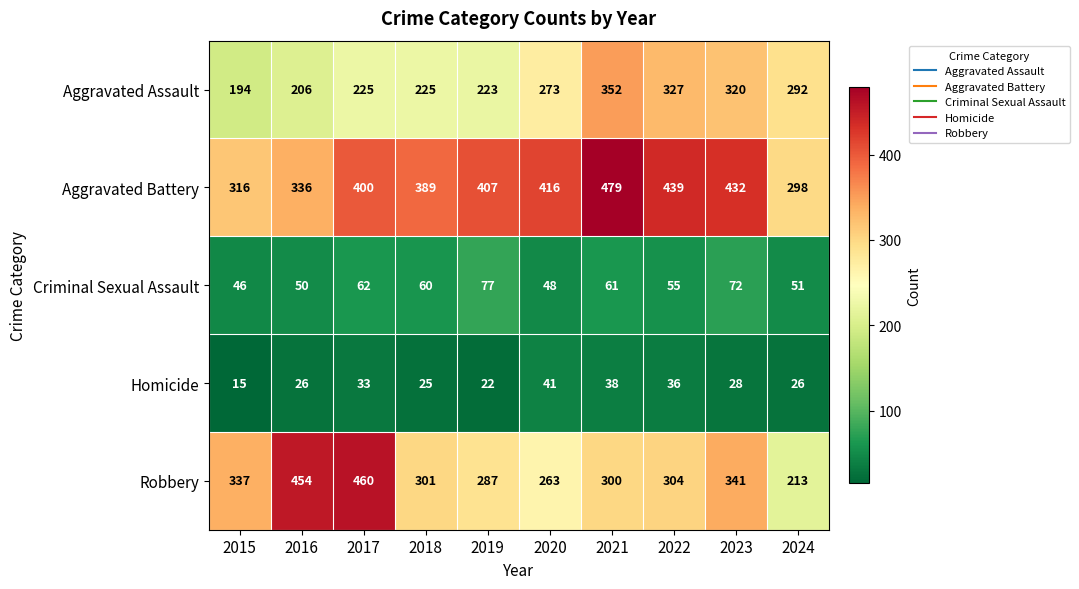

The value of Robbery at 2015 is 598. True or false?

False